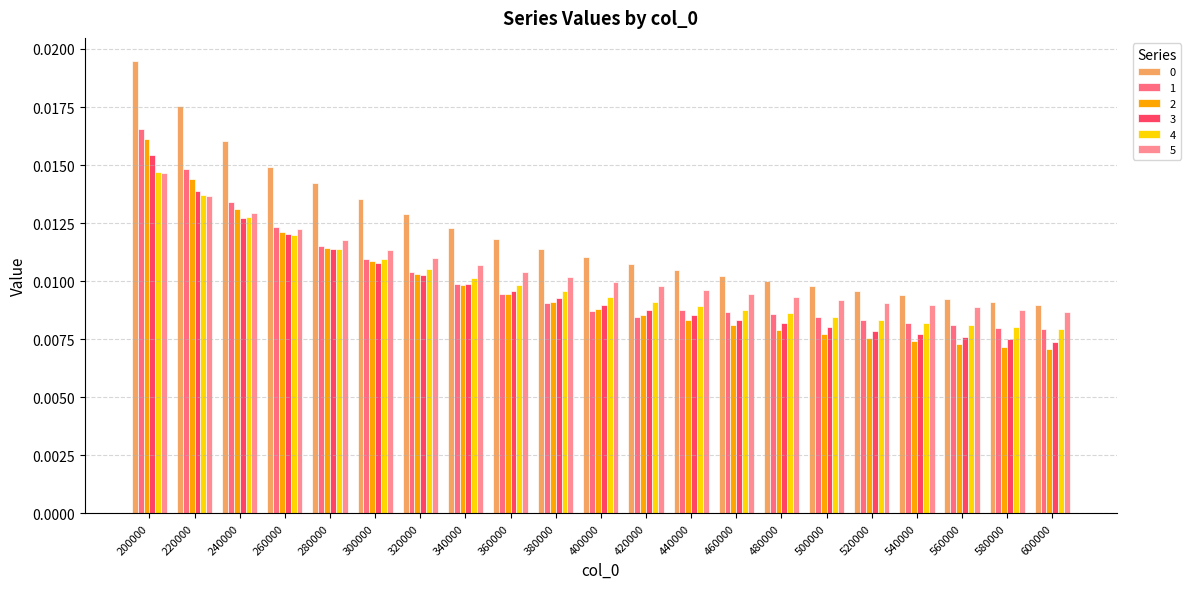

Rank the series by their maximum value, from highest to lowest.

0, 1, 2, 3, 4, 5